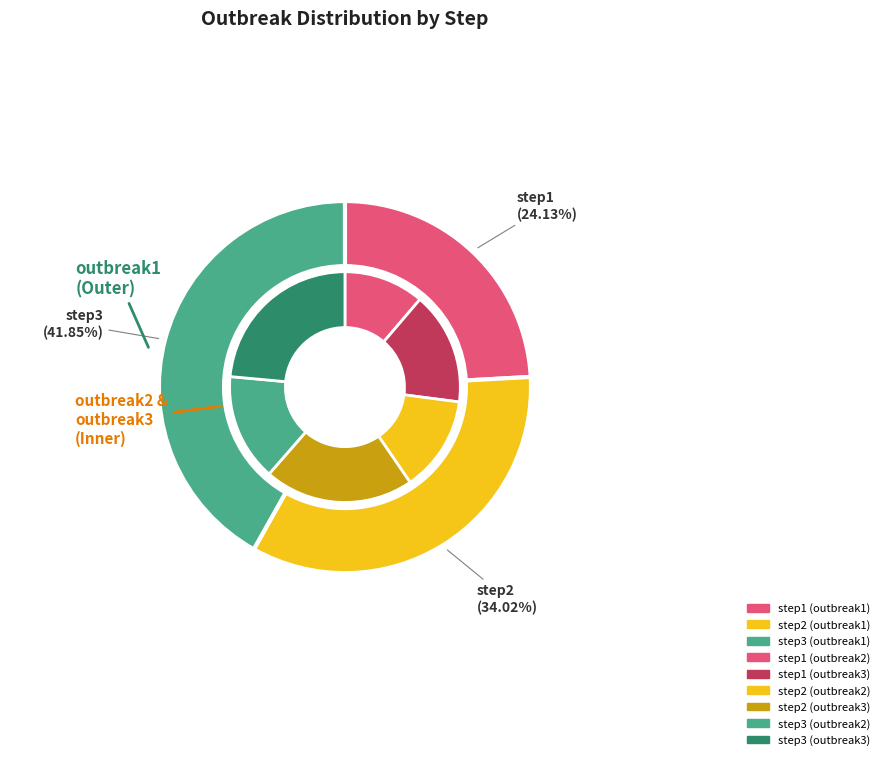

To the nearest percent, what is the combined percentage of step3 and step2?

74%